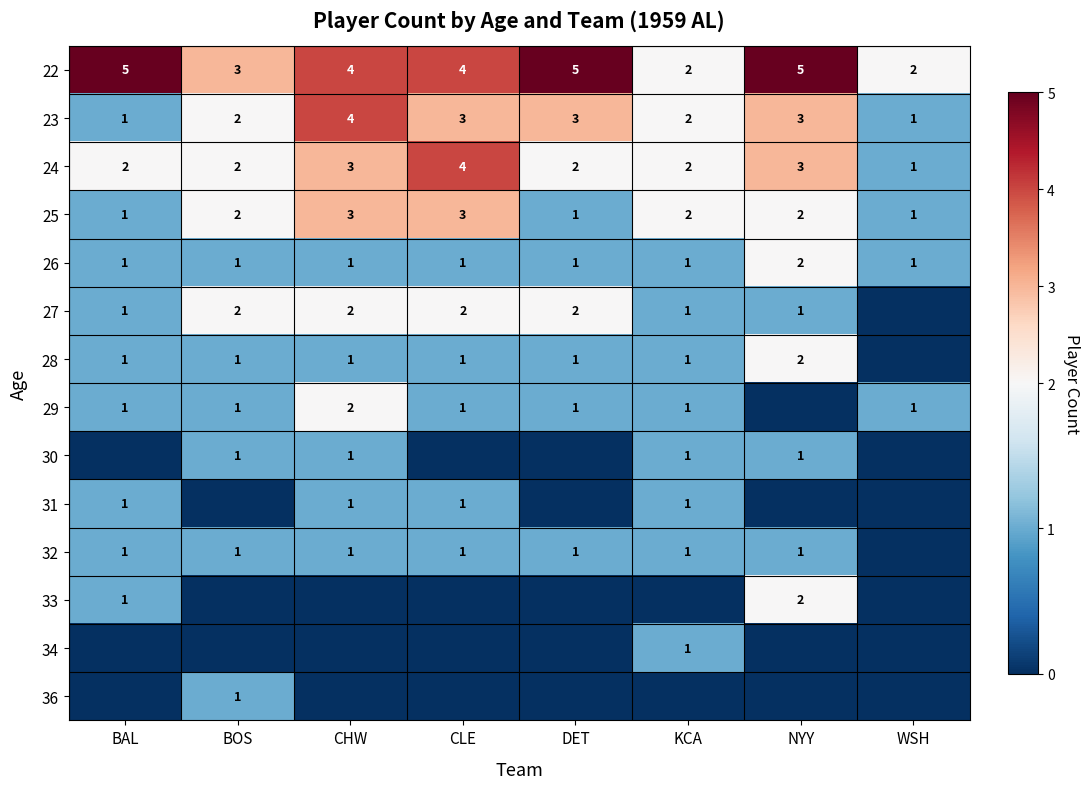

At which category is the sum across all series the highest?

CHW